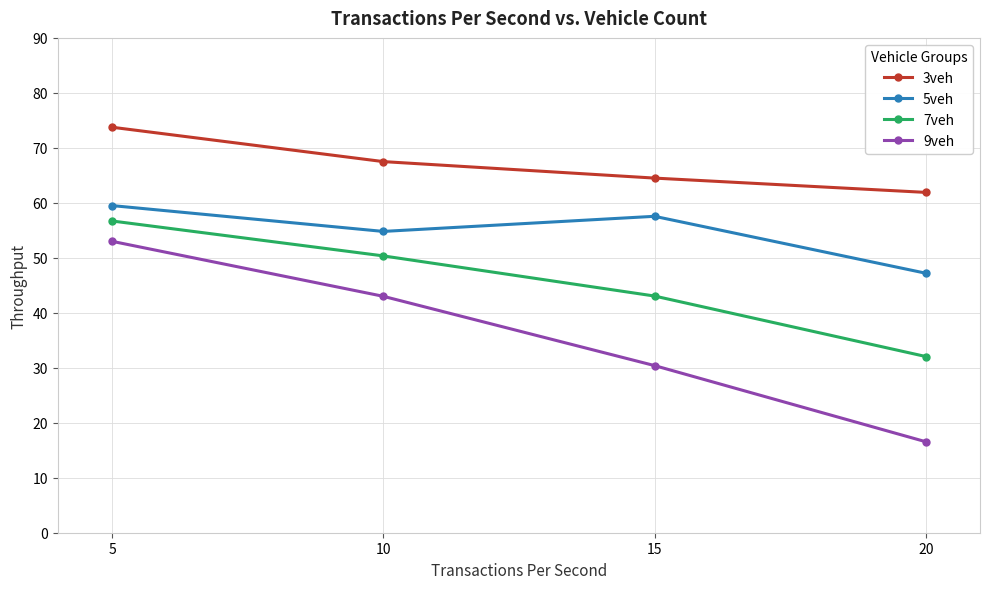

Is this an area chart (filled region under the line)?

No